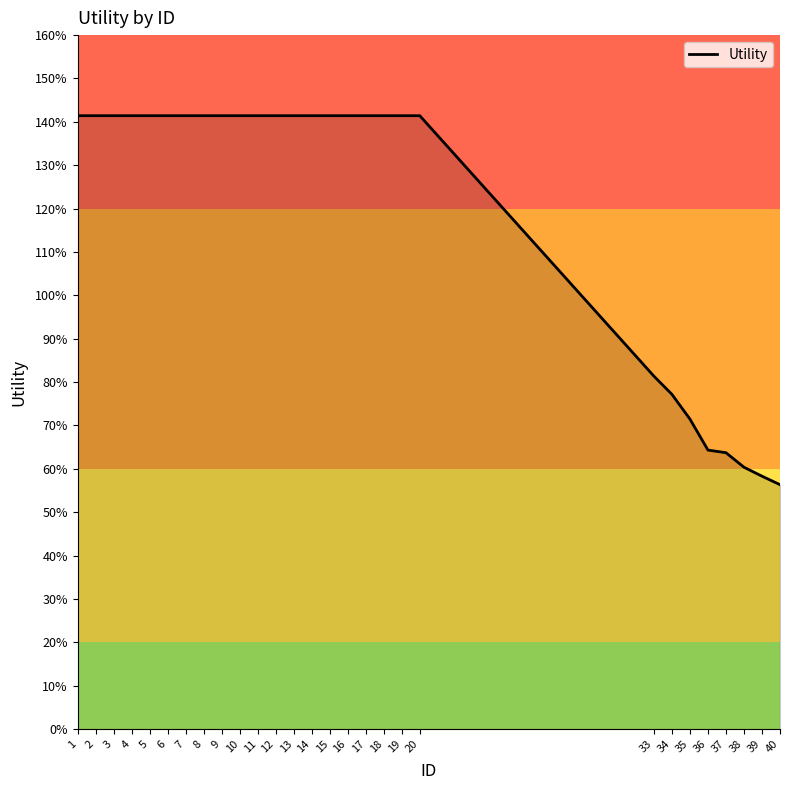

Does the chart display data point markers on the line(s)?

No